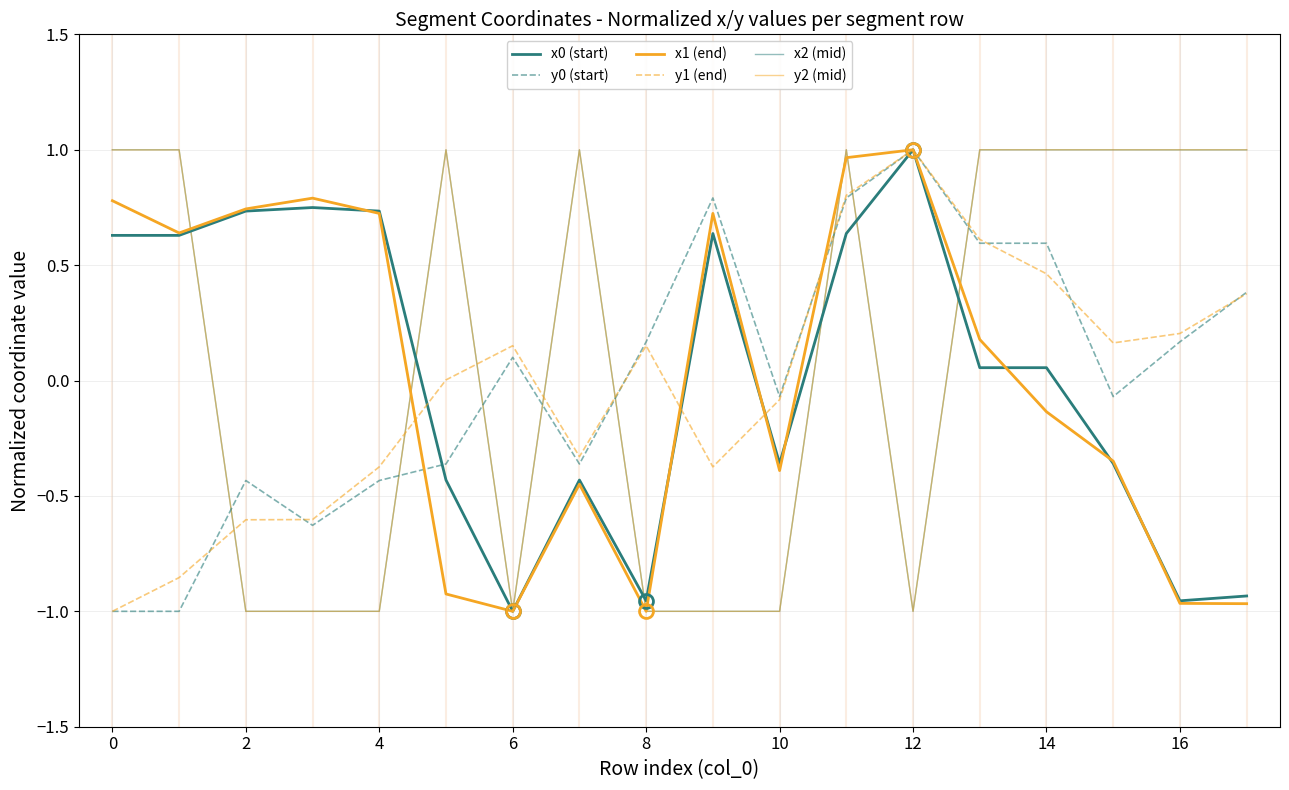

Is this an area chart (filled region under the line)?

No